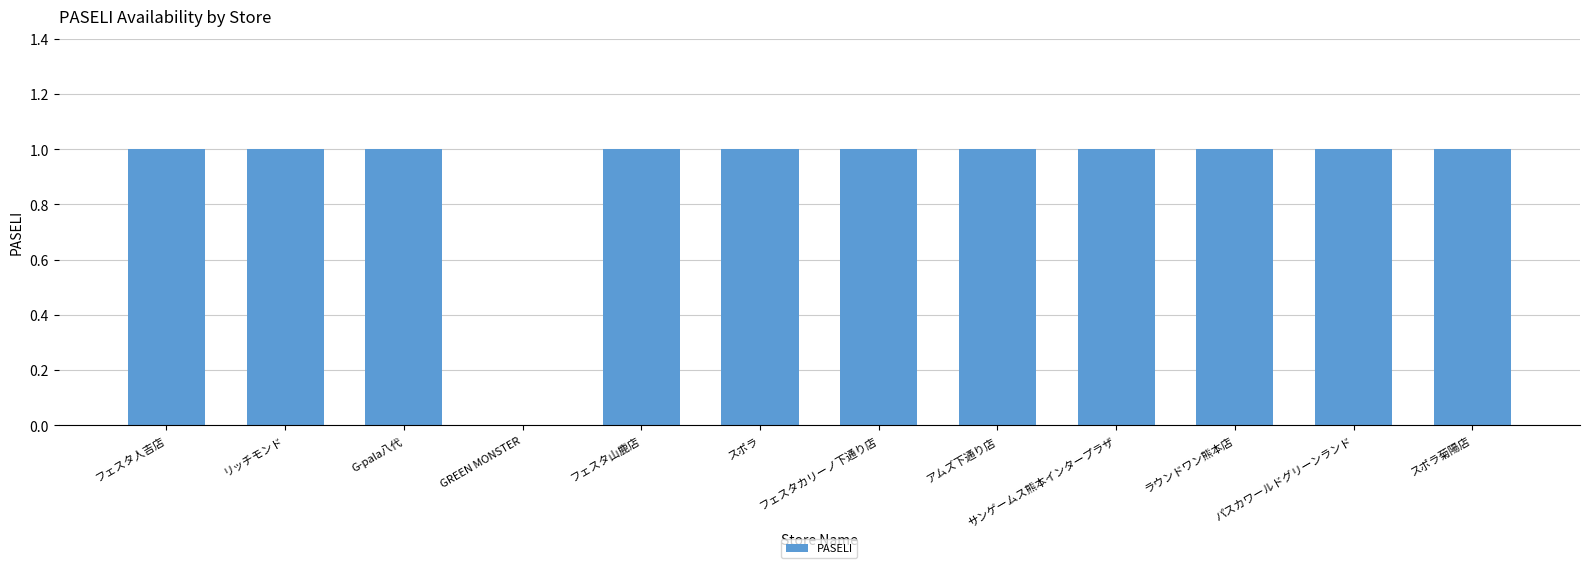

Count the values in the range 1 to 2.

11